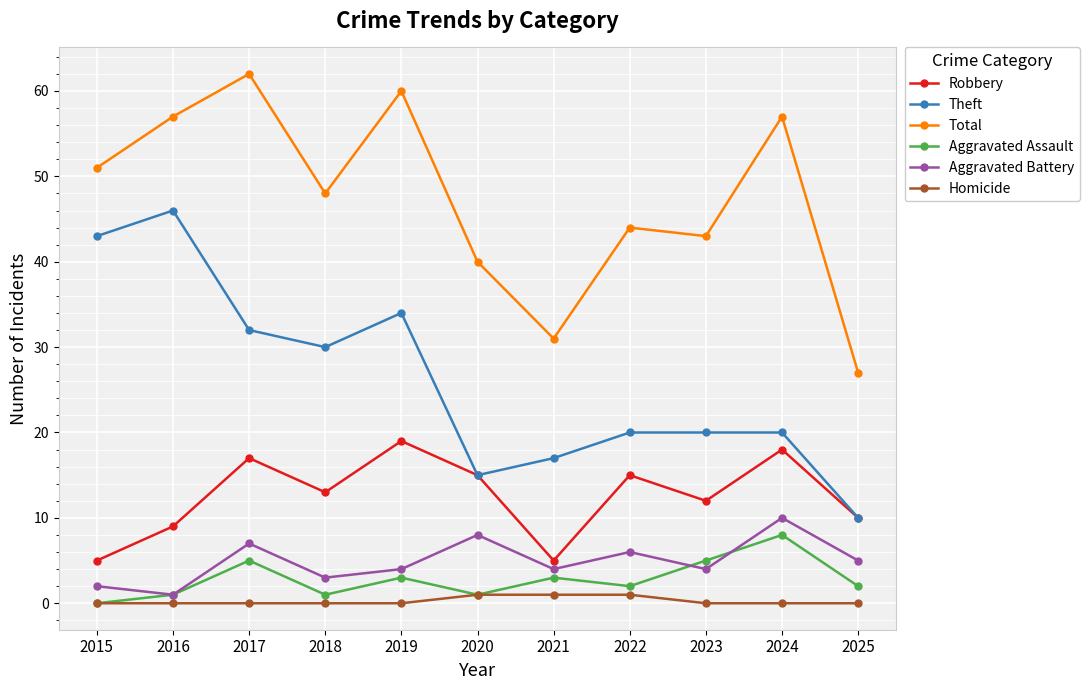

How many series are shown in this chart?

6